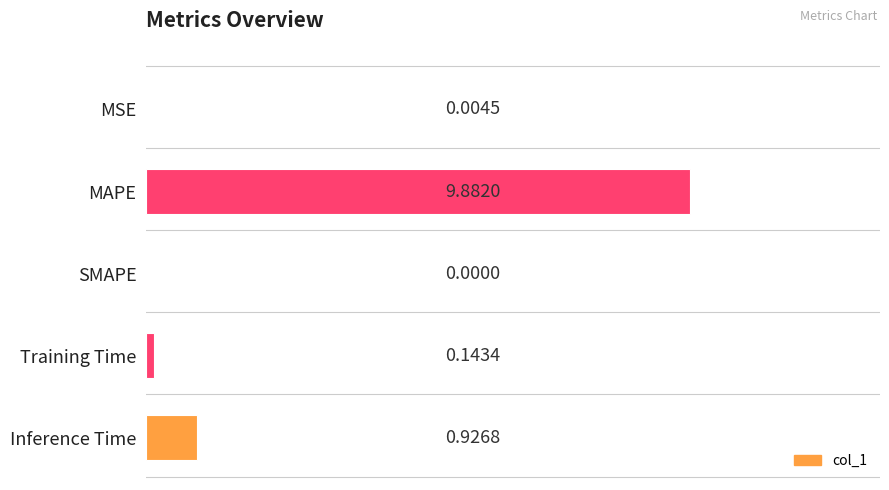

Which label corresponds to the largest value in the chart?

MAPE